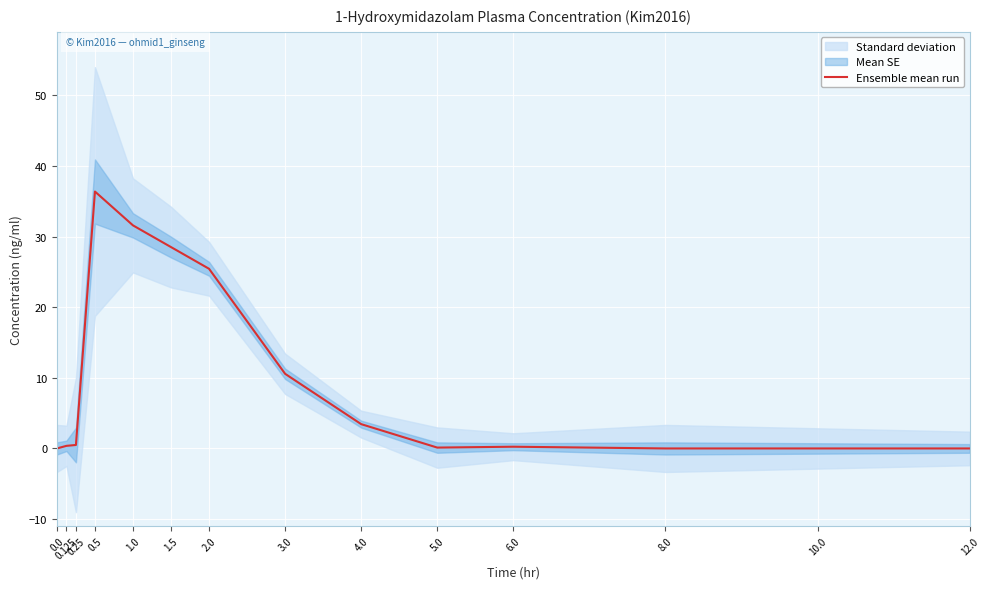

What is the label of the 4th point from the right?

6.0